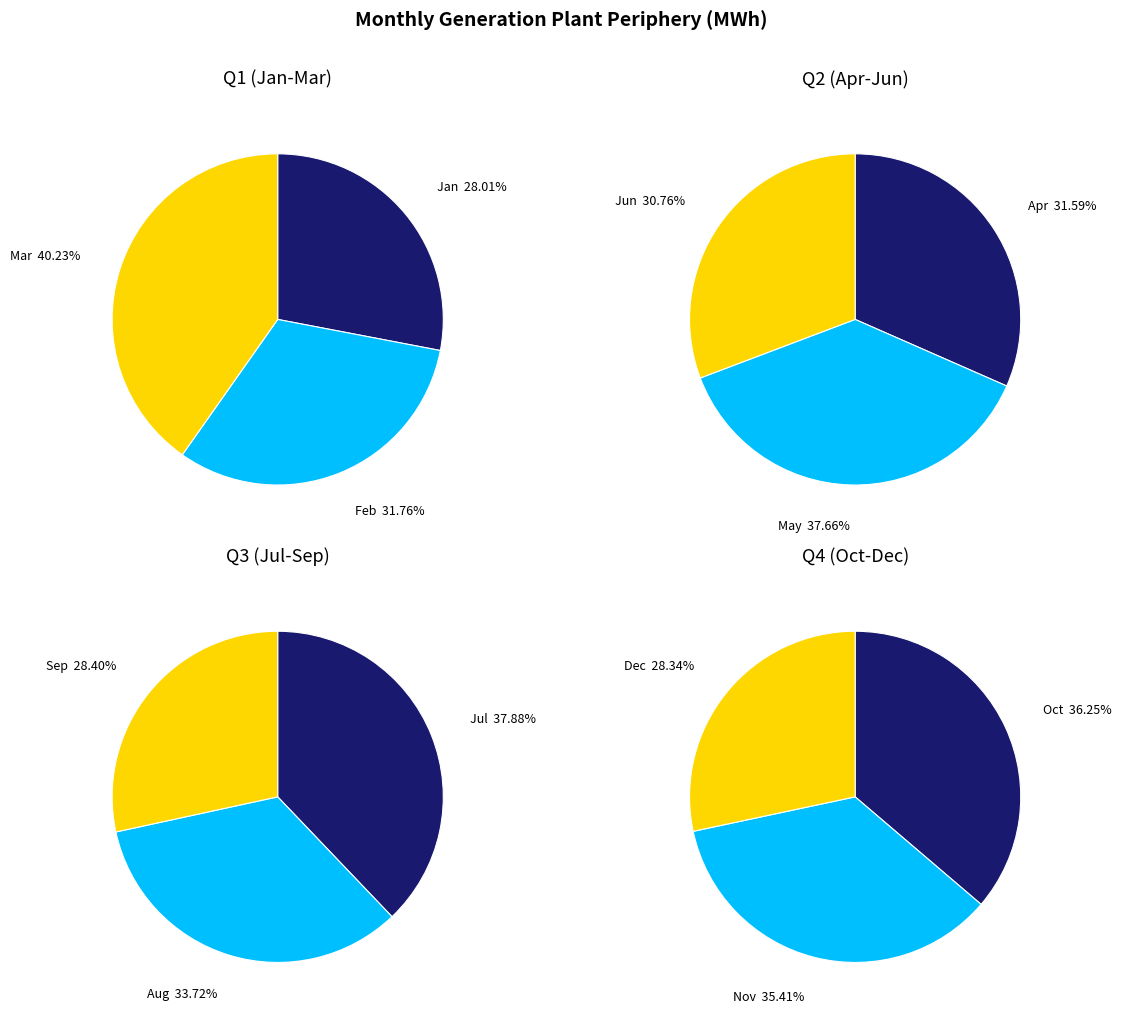

Is 2 the majority of the pie?

No